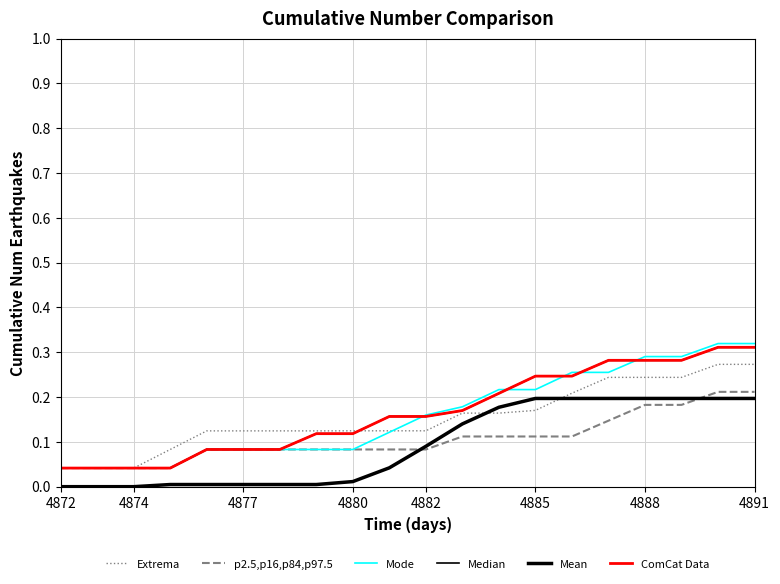

What is the sum of all p2.5,p16,p84,p97.5 values?

2.1